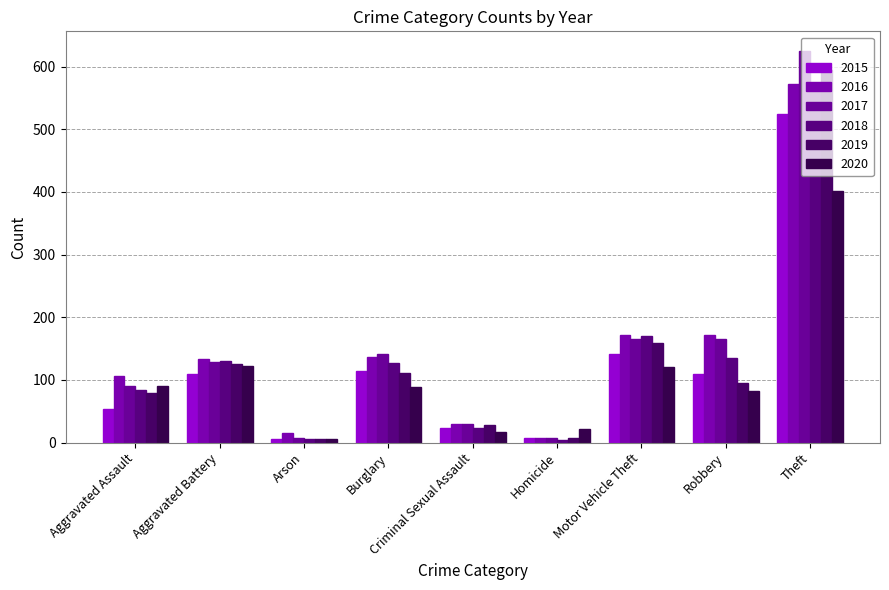

Are the bars horizontal?

No